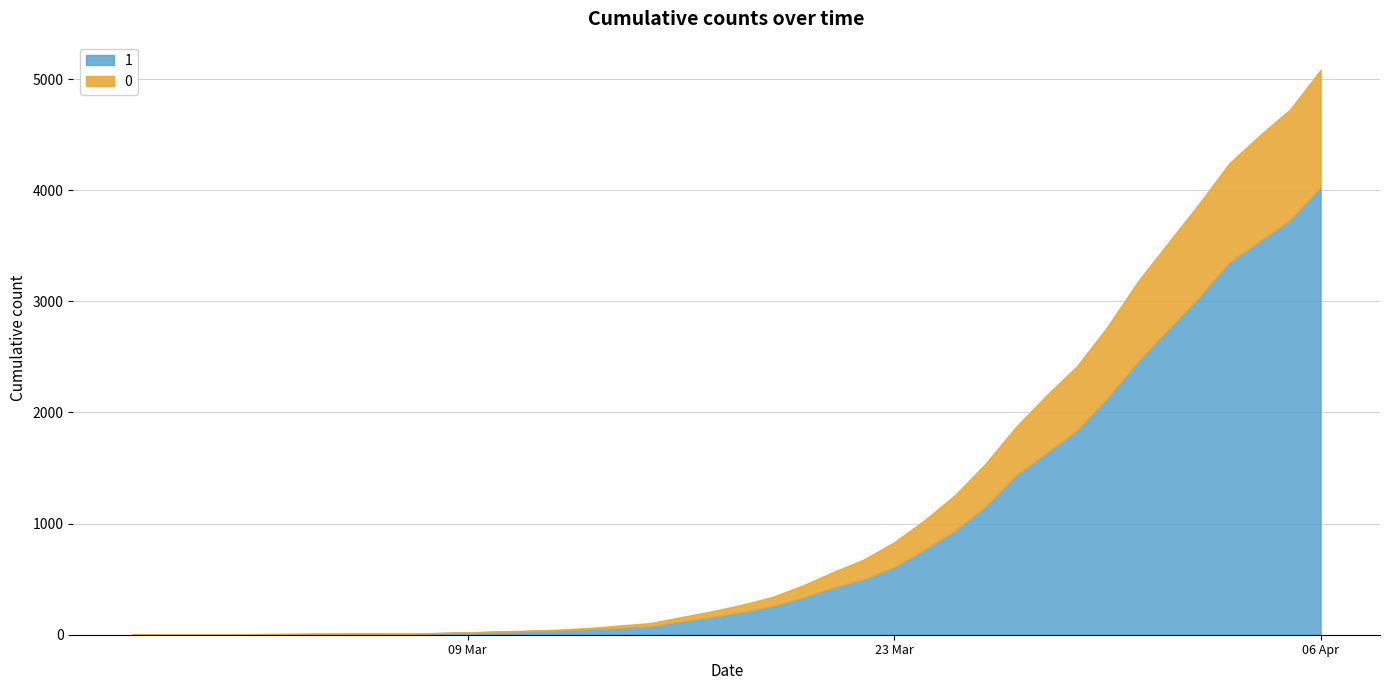

Reading left to right, transcribe all the data shown in this chart.

1: 2020-02-27=3	2020-02-28=4	2020-02-29=4	2020-03-01=4	2020-03-02=5	2020-03-03=6	2020-03-04=8	2020-03-05=9	2020-03-06=9	2020-03-07=10	2020-03-08=14	2020-03-09=20	2020-03-10=27	2020-03-11=33	2020-03-12=40	2020-03-13=50	2020-03-14=63	2020-03-15=77	2020-03-16=121	2020-03-17=159	2020-03-18=204	2020-03-19=258	2020-03-20=335	2020-03-21=424	2020-03-22=501	2020-03-23=607	2020-03-24=768	2020-03-25=938	2020-03-26=1155	2020-03-27=1435	2020-03-28=1636	2020-03-29=1838	2020-03-30=2131	2020-03-31=2457	2020-04-01=2747	2020-04-02=3035	2020-04-03=3351	2020-04-04=3542	2020-04-05=3731	2020-04-06=4028
0: 2020-02-27=0	2020-02-28=0	2020-02-29=0	2020-03-01=0	2020-03-02=0	2020-03-03=0	2020-03-04=0	2020-03-05=0	2020-03-06=0	2020-03-07=1	2020-03-08=2	2020-03-09=2	2020-03-10=2	2020-03-11=4	2020-03-12=6	2020-03-13=11	2020-03-14=20	2020-03-15=28	2020-03-16=37	2020-03-17=51	2020-03-18=65	2020-03-19=82	2020-03-20=108	2020-03-21=140	2020-03-22=175	2020-03-23=225	2020-03-24=263	2020-03-25=319	2020-03-26=384	2020-03-27=435	2020-03-28=517	2020-03-29=578	2020-03-30=639	2020-03-31=720	2020-04-01=781	2020-04-02=839	2020-04-03=890	2020-04-04=950	2020-04-05=996	2020-04-06=1054